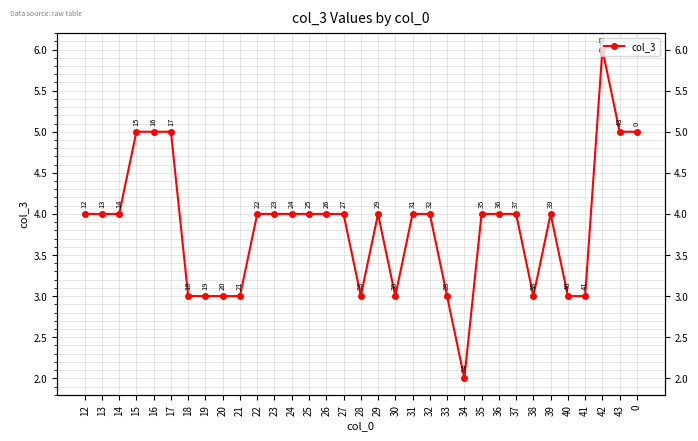

What is the minimum value shown in the chart?

2